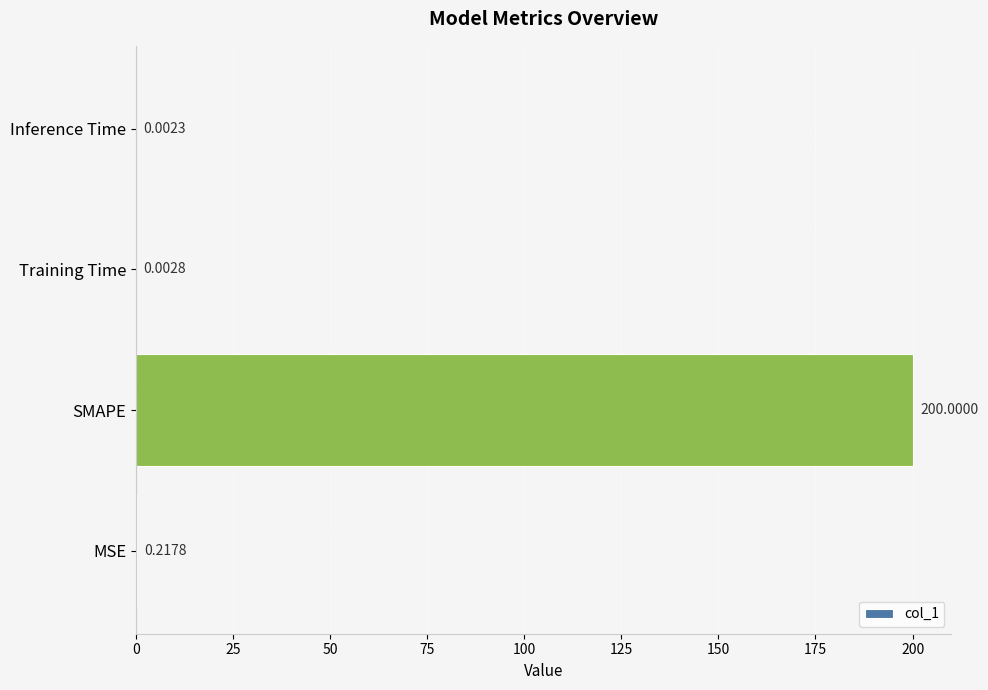

At which label is the value closest to 100?

MSE